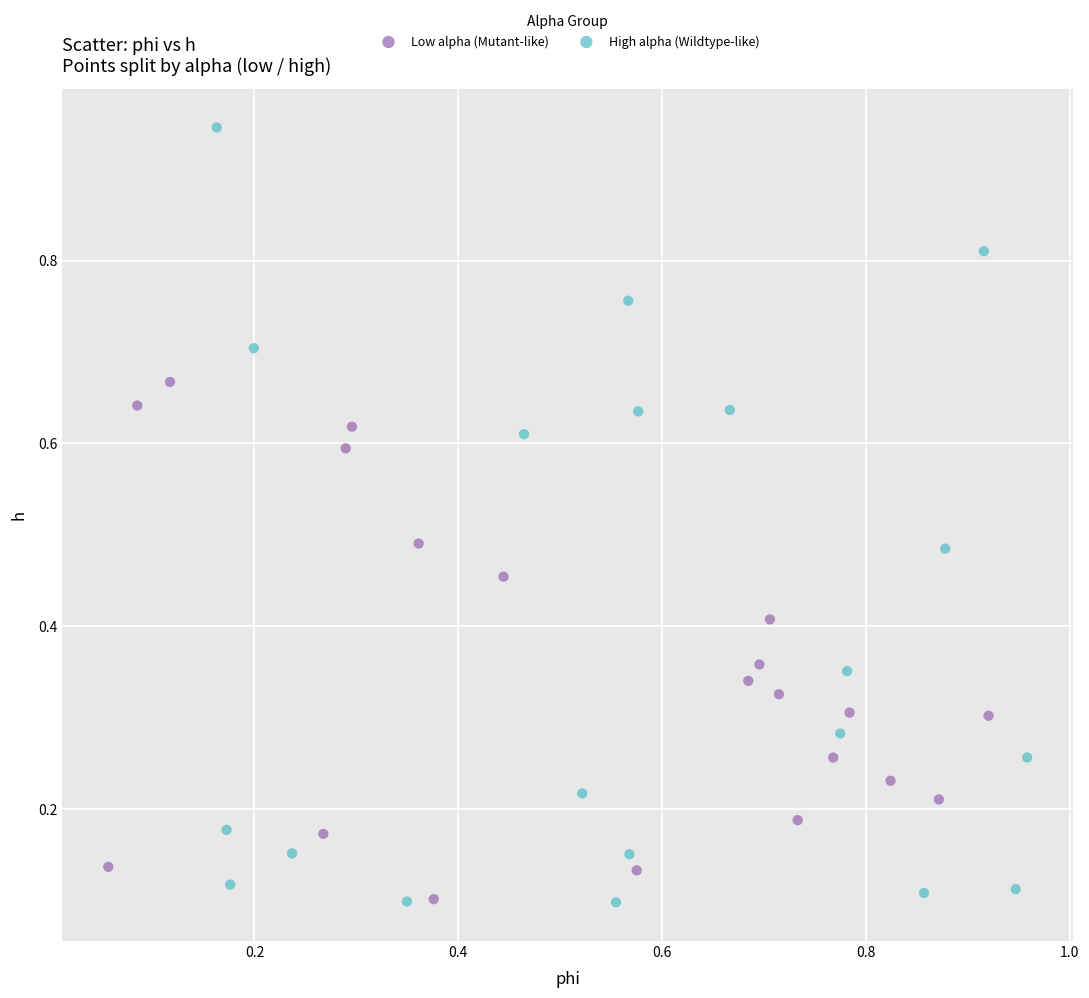

Which series has the widest spread of Y values?

High alpha (Wildtype-like)